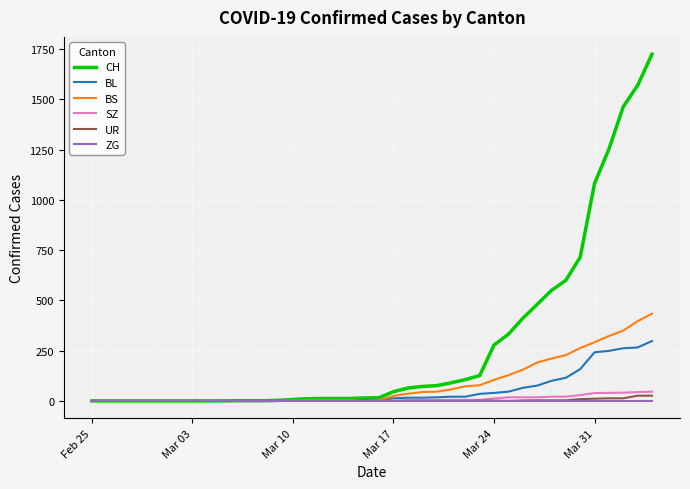

Which series has the widest spread of values?

CH